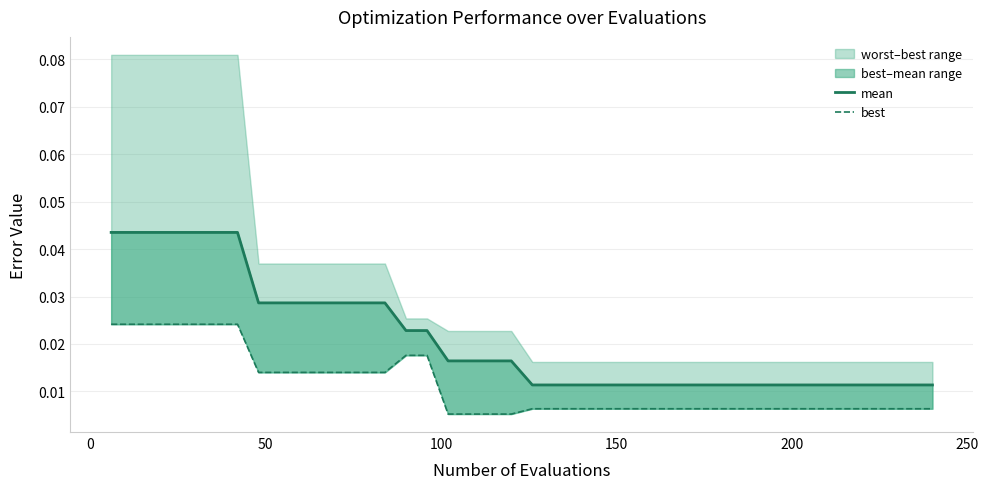

True or false: mean has more than 2 interior local peaks.

False